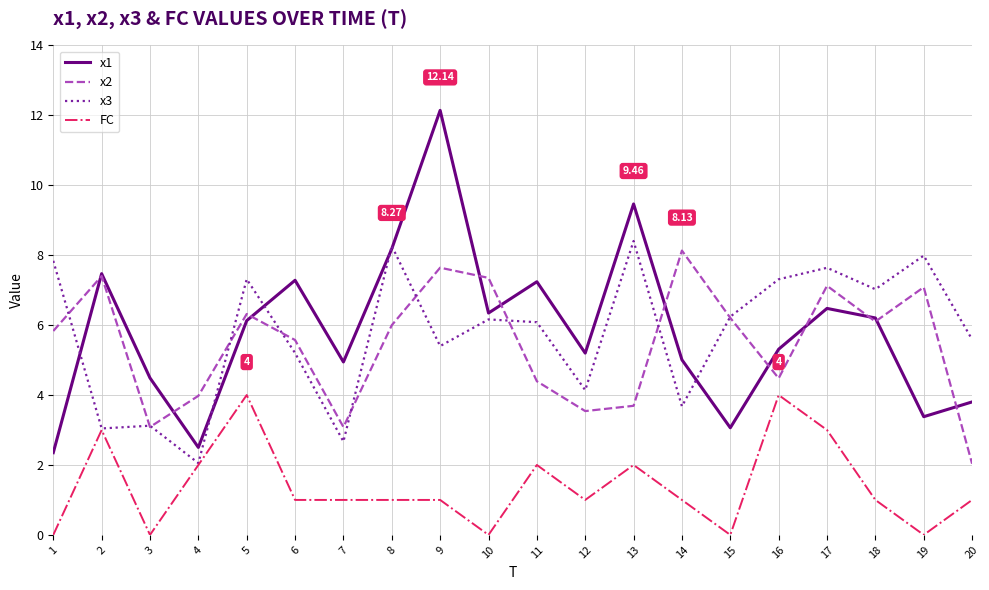

Does the chart display data point markers on the line(s)?

No